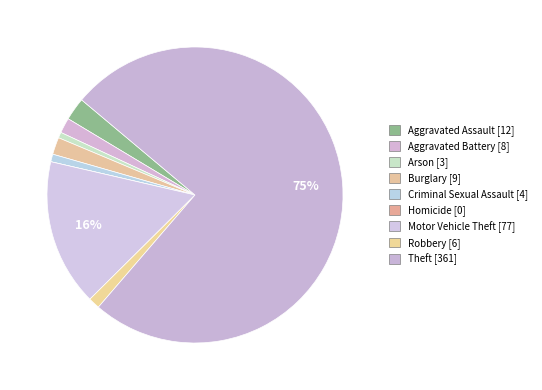

Is there any slice that represents more than half of the pie?

Yes